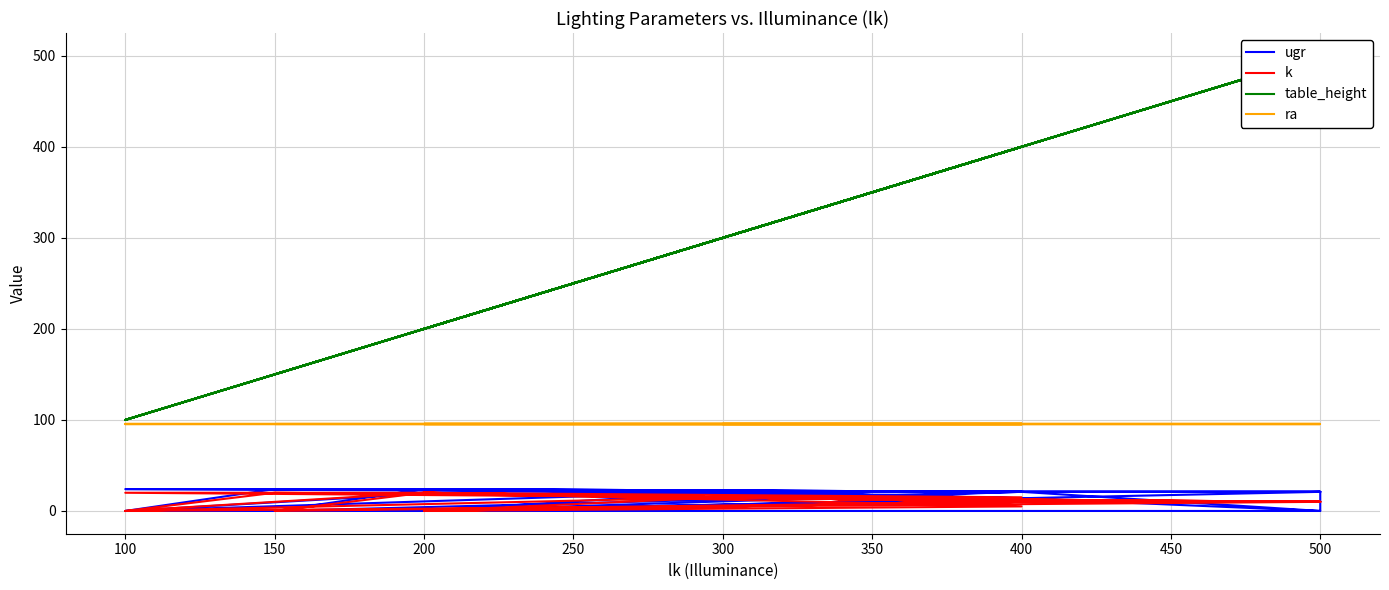

What is the highest value of the k series?

20